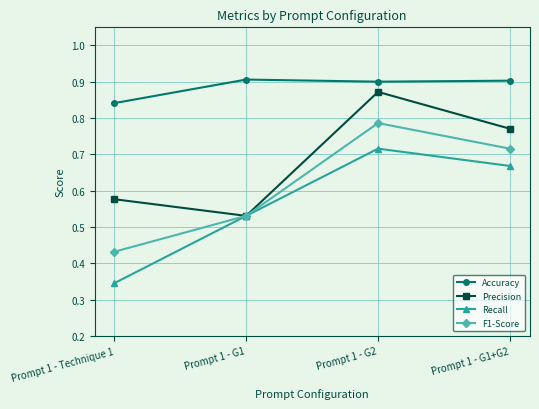

List the series in order of their overall mean, highest first.

Accuracy, Precision, F1-Score, Recall